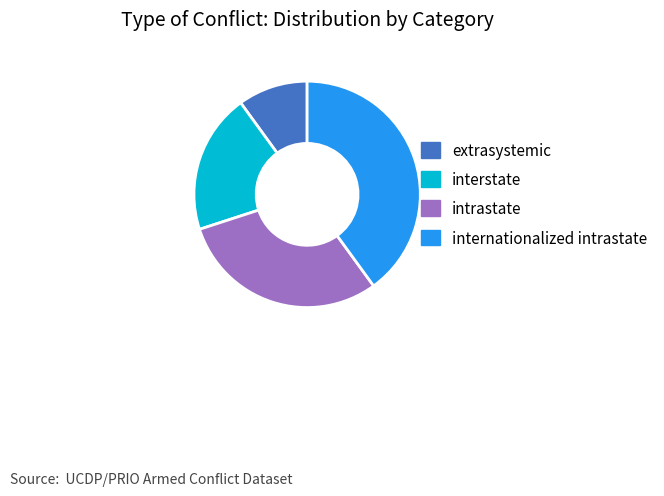

Is it true that internationalized intrastate is 28% of the pie?

False